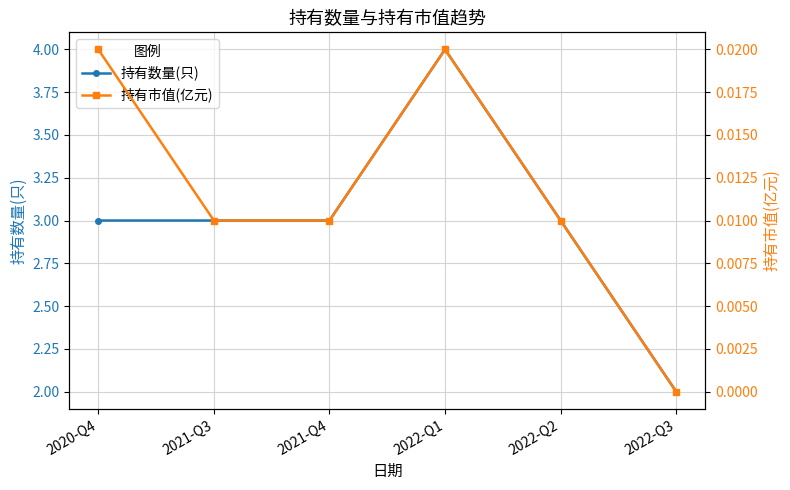

Reading right to left, extract all data points from this chart.

持有数量(只): 2.0	3.0	4.0	3.0	3.0	3.0
持有市值(亿元): 0.0	0.0	0.0	0.0	0.0	0.0